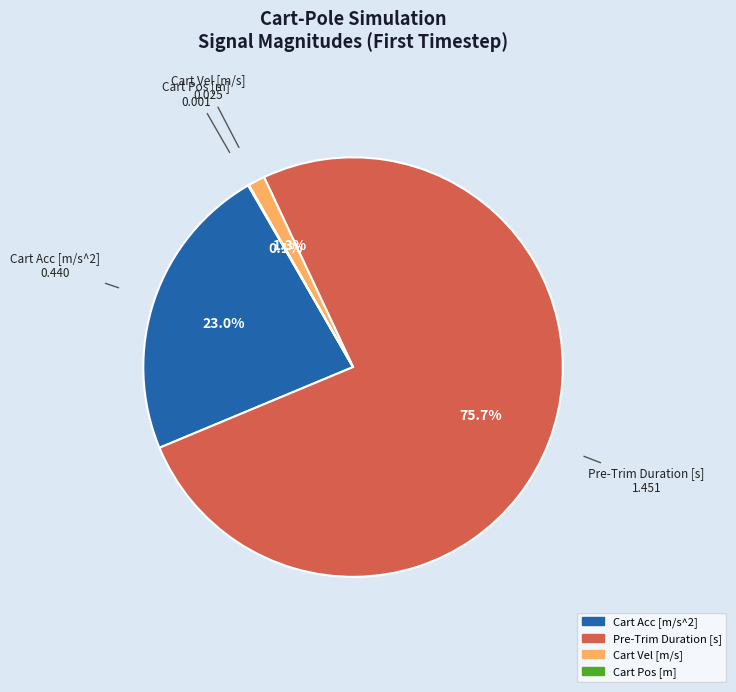

Is there a majority slice in this chart?

Yes